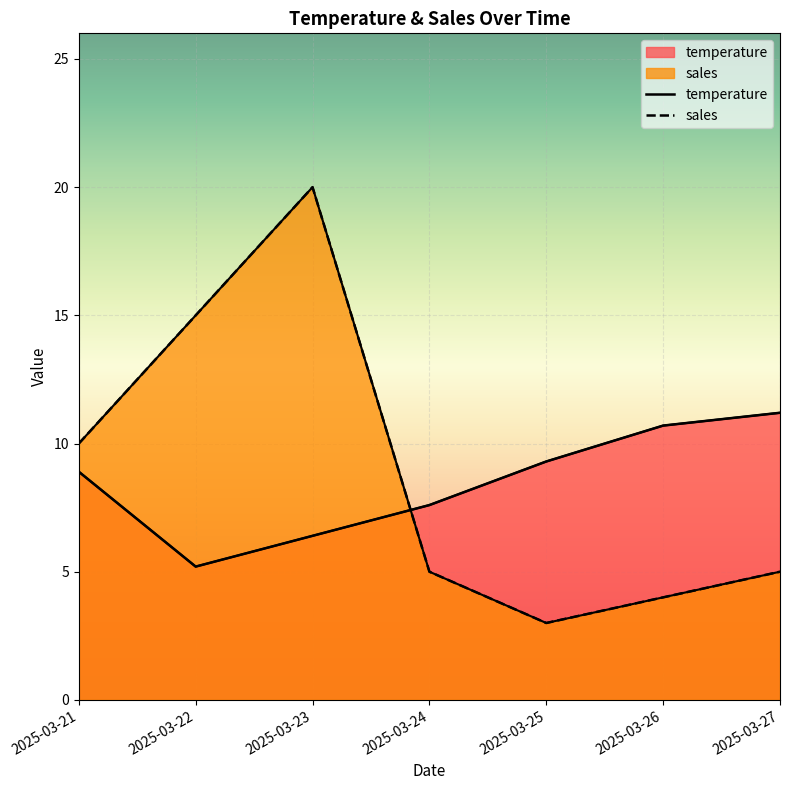

What is the difference between the highest and lowest values at 2025-03-22?

9.8